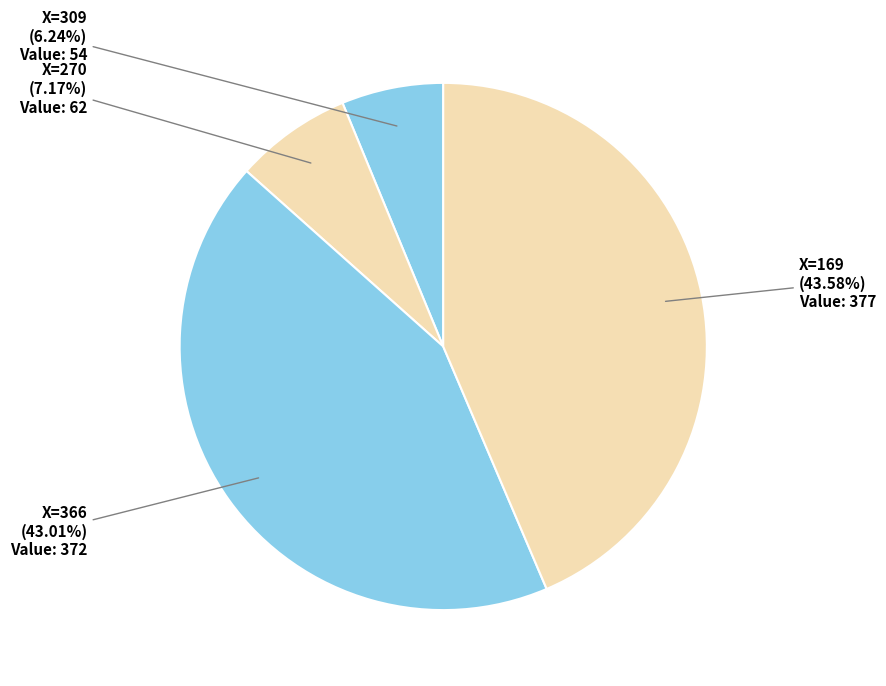

Which slice is the smallest?

309